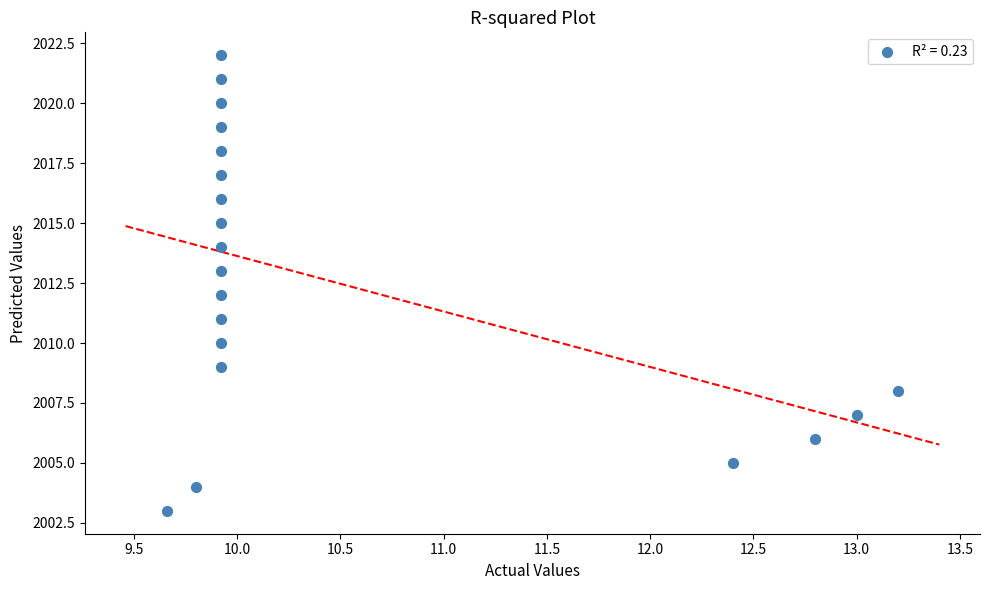

What is the range of Y values (max minus min)?

19